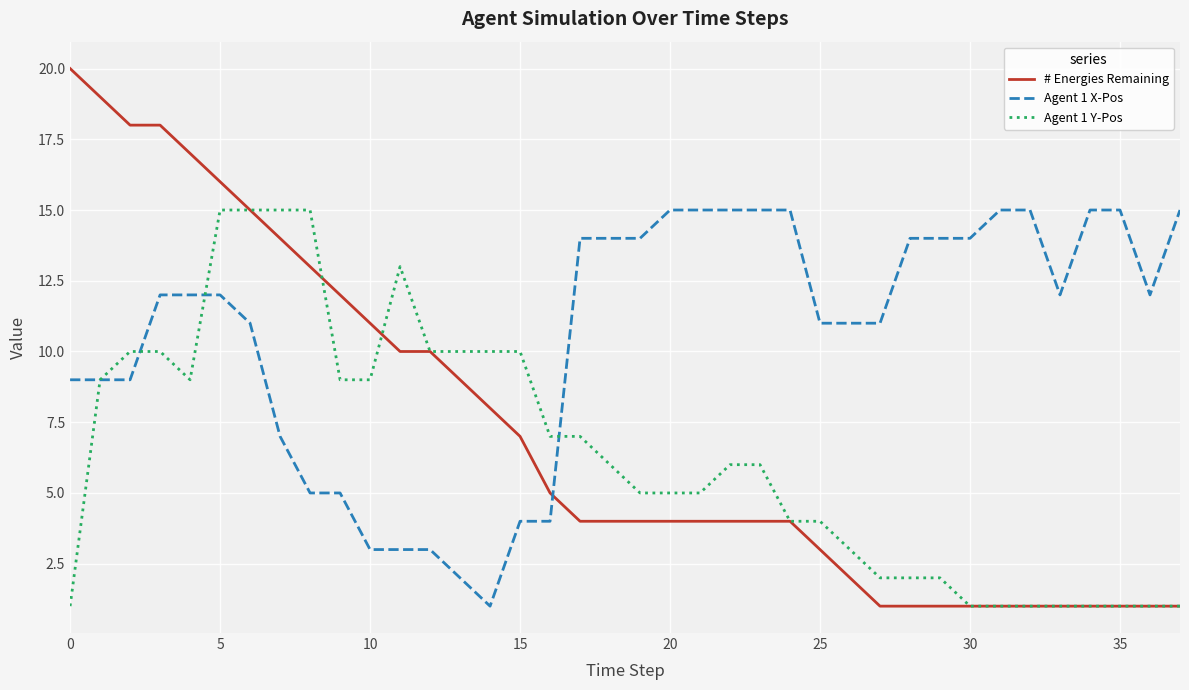

Reading right to left, extract all data points from this chart.

# Energies Remaining: 1	1	1	1	1	1	1	1	1	1	1	2	3	4	4	4	4	4	4	4	4	5	7	8	9	10	10	11	12	13	14	15	16	17	18	18	19	20
Agent 1 X-Pos: 15	12	15	15	12	15	15	14	14	14	11	11	11	15	15	15	15	15	14	14	14	4	4	1	2	3	3	3	5	5	7	11	12	12	12	9	9	9
Agent 1 Y-Pos: 1	1	1	1	1	1	1	1	2	2	2	3	4	4	6	6	5	5	5	6	7	7	10	10	10	10	13	9	9	15	15	15	15	9	10	10	9	1